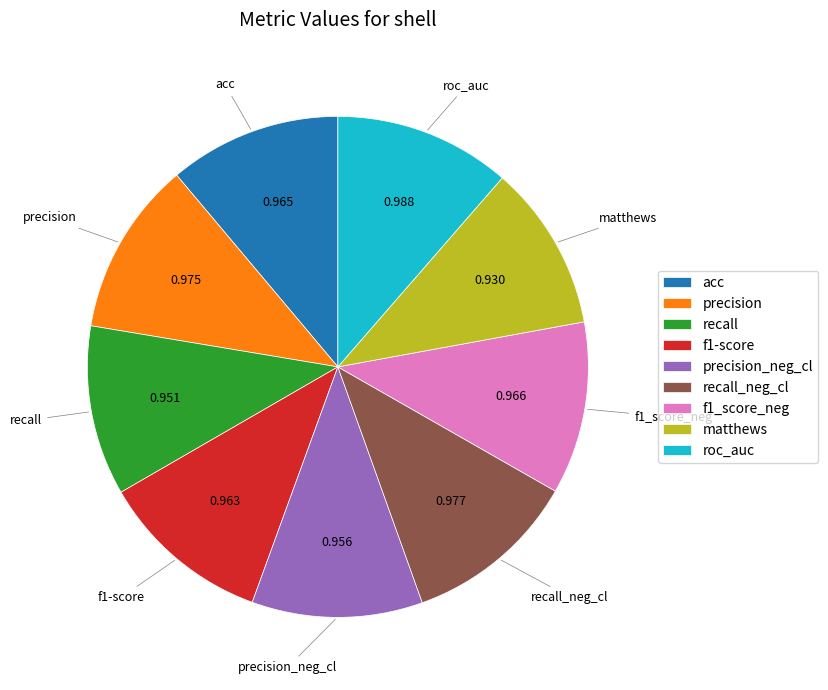

Is it true that matthews is 11% of the pie?

True